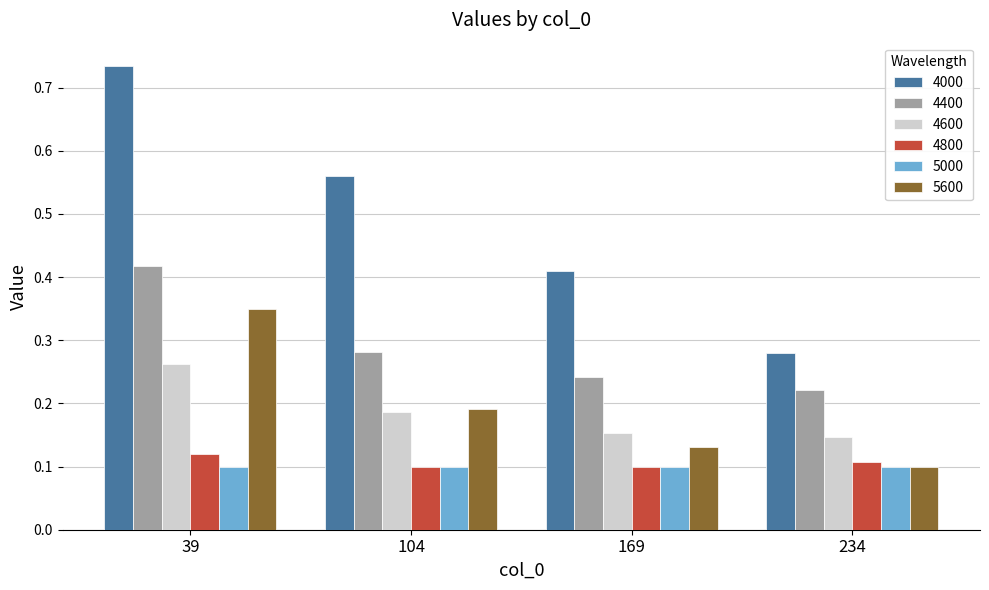

What is the total value across all series at 39?

2.0